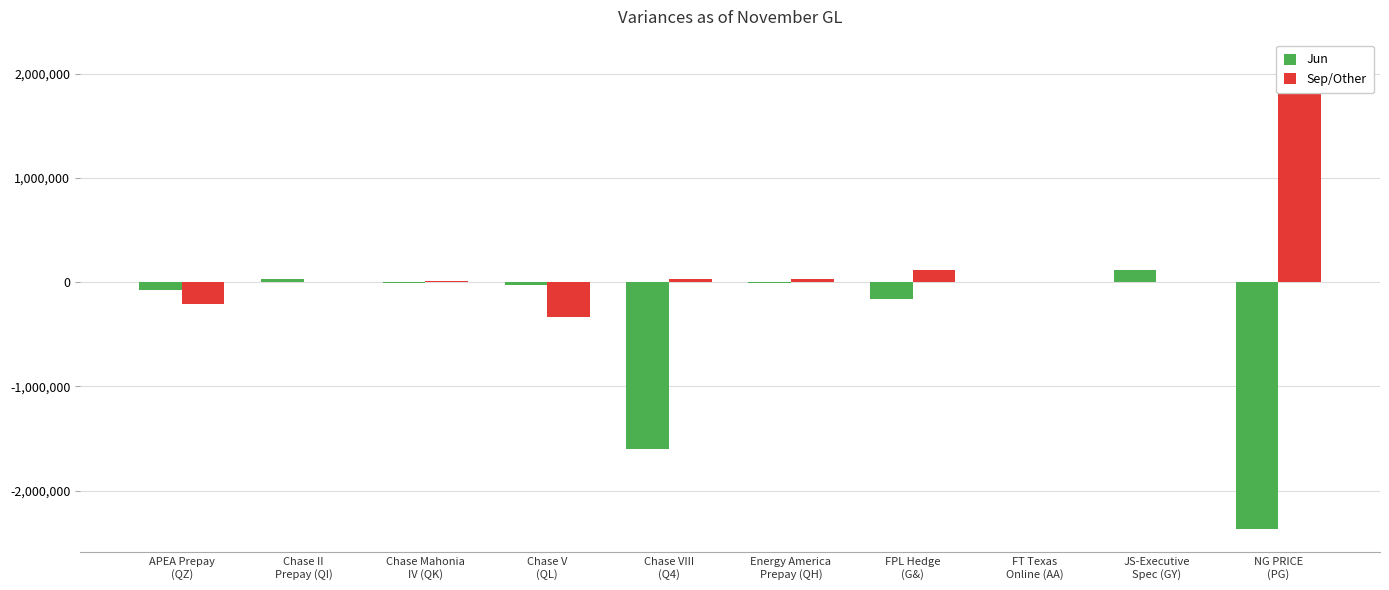

Rank the series at NG PRICE
(PG) from highest to lowest value.

Sep/Other, Jun